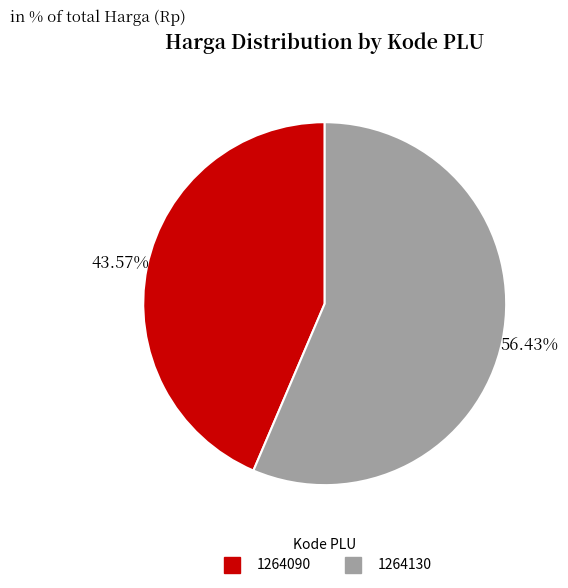

Count the number of slices in the pie.

2